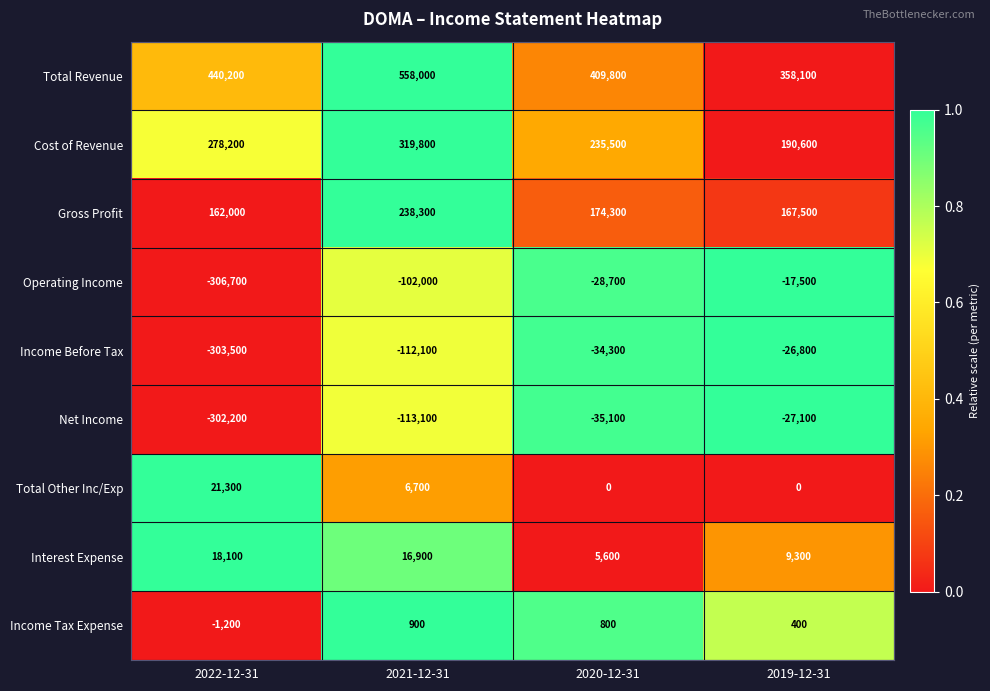

How many categories are shown in the chart?

4